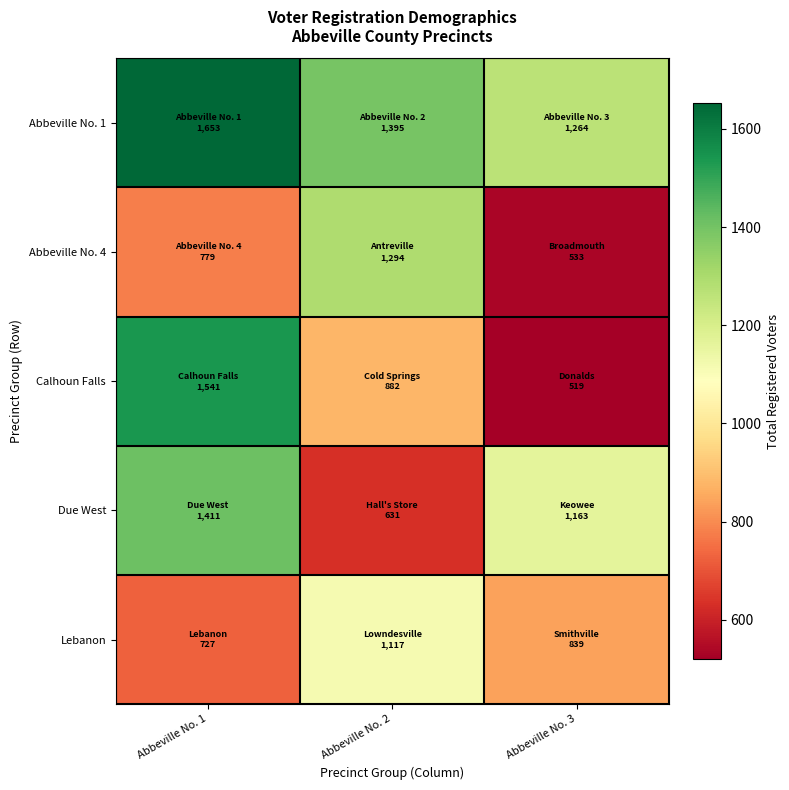

What is the total value across all series at Abbeville No. 3?

4318